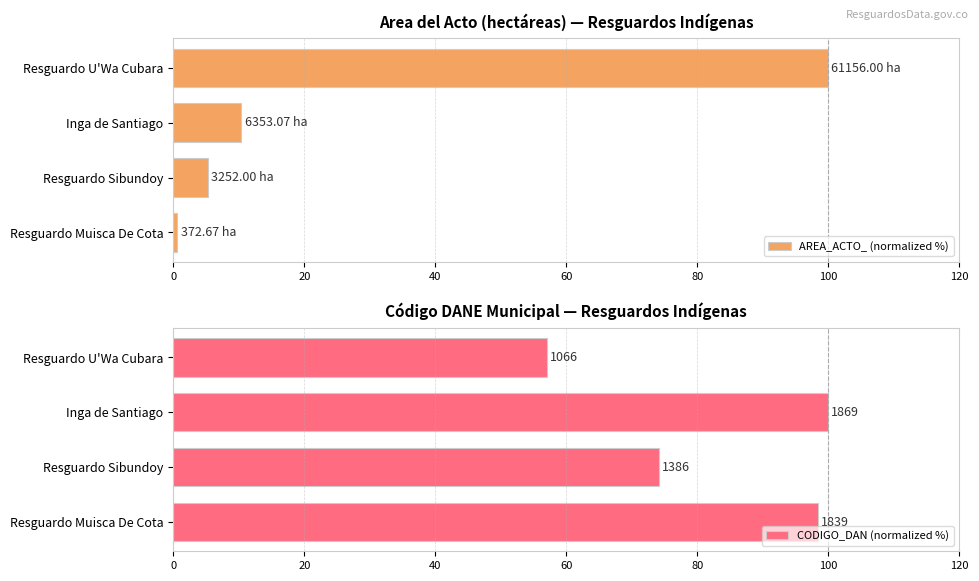

At which label does AREA_ACTO_ (normalized %) reach its peak?

Resguardo U'Wa Cubara